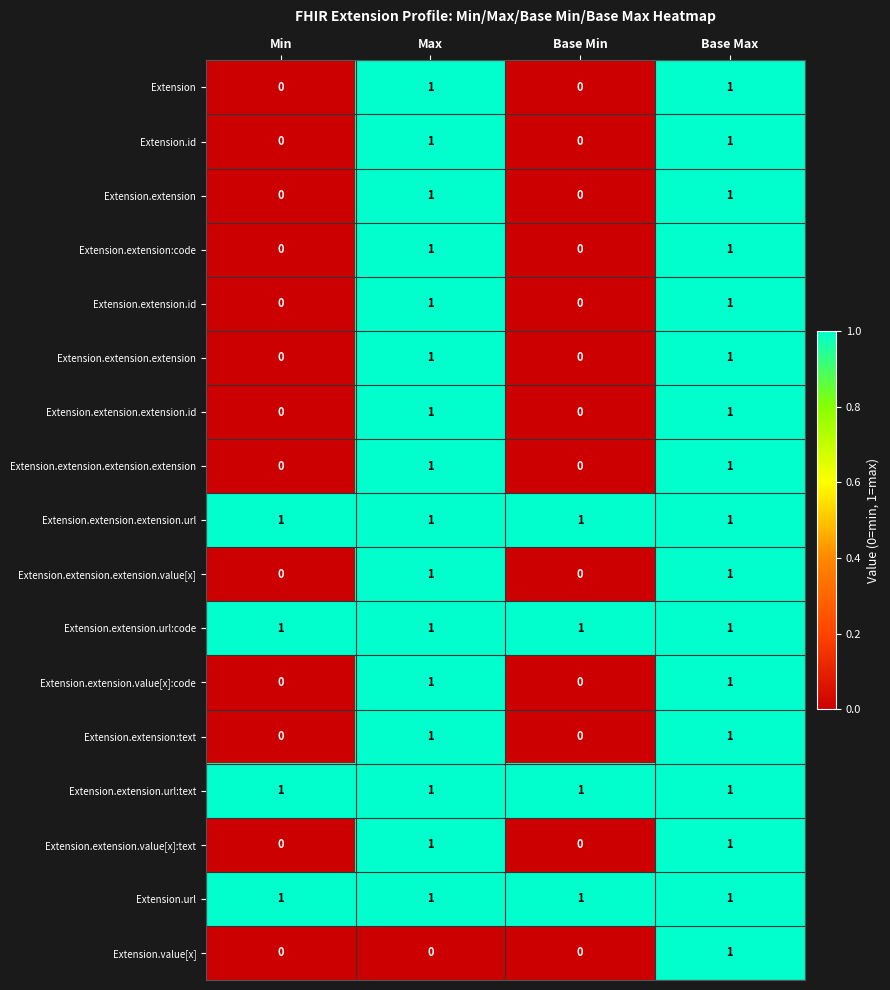

The Extension.id series shows 0 at Base Min. True or false?

True